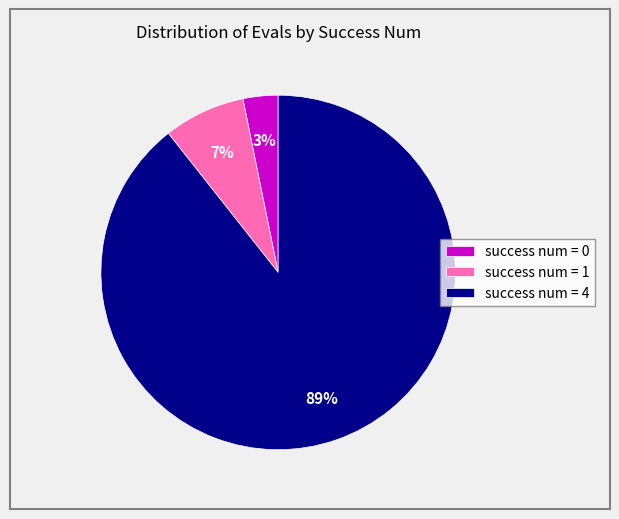

What is the ratio of the value at success num = 1 to the value at success num = 0?

2.3